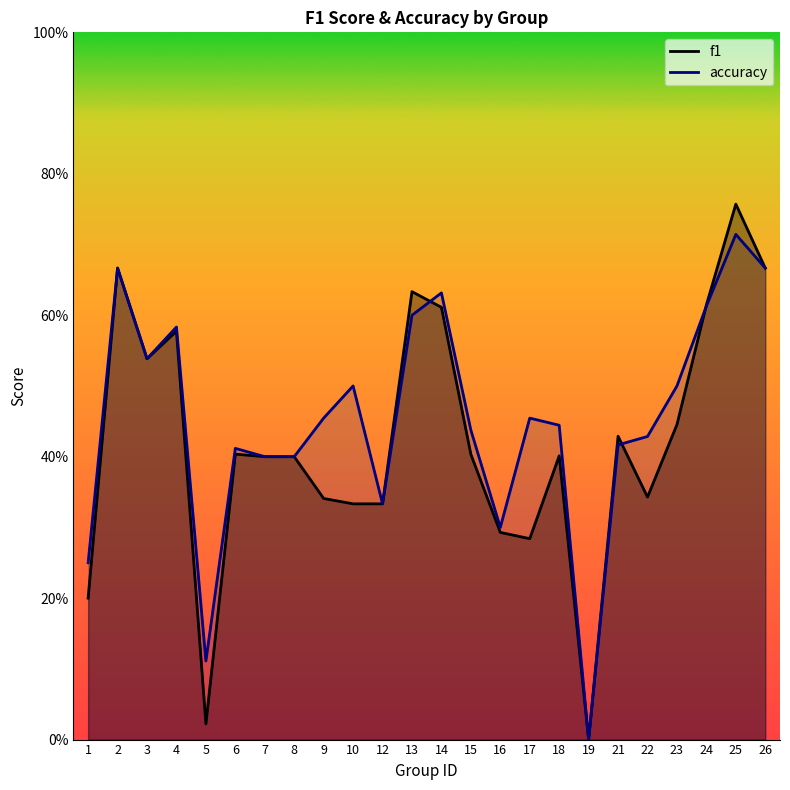

At 14, list the series in order from largest to smallest.

accuracy, f1